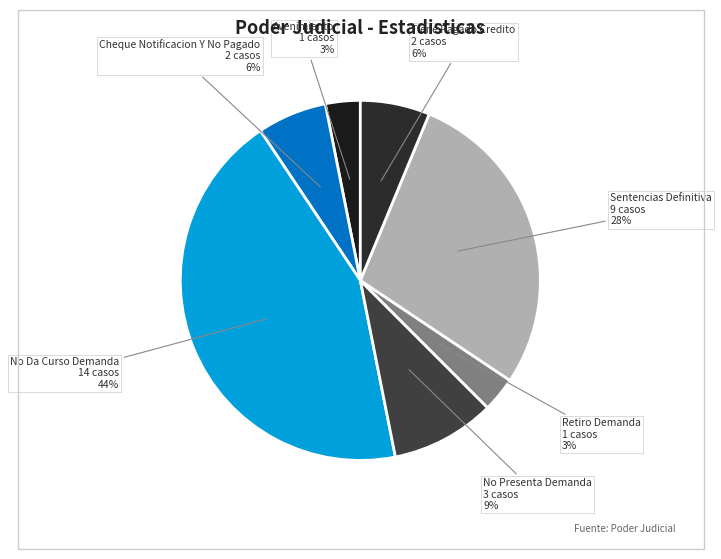

How many segments does this pie chart have?

7